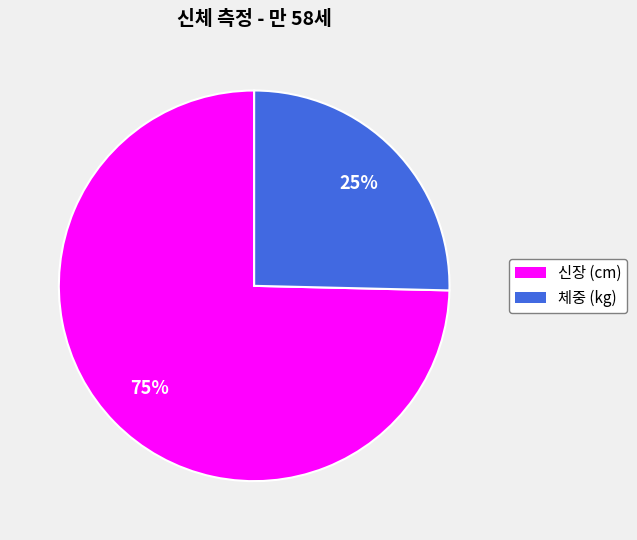

Approximately how many times larger is the value at 체중 (kg) compared to 신장 (cm)?

0.3